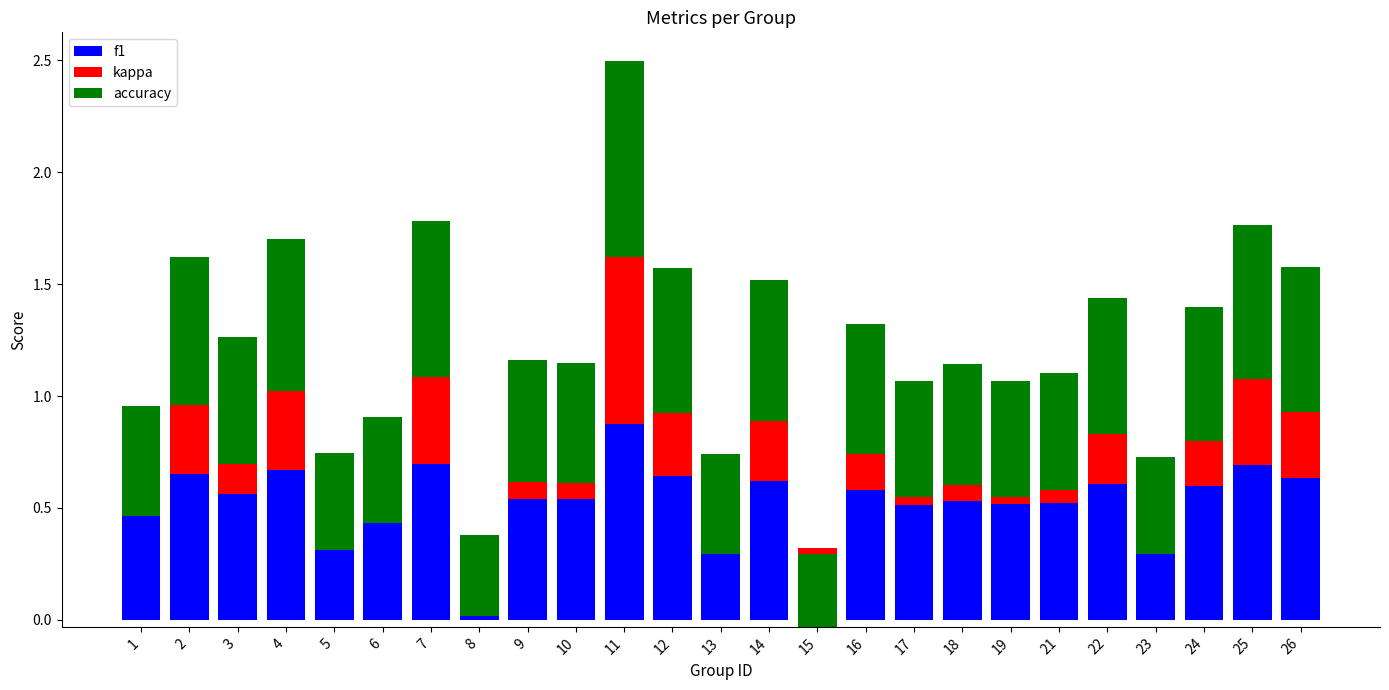

What are all the series names shown in the legend?

f1, kappa, accuracy